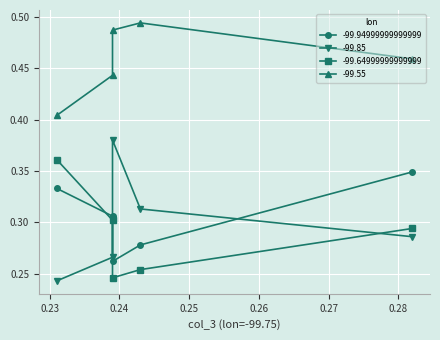

Is it true that -99.64999999999999 equals 0.5 at 0.231?

False